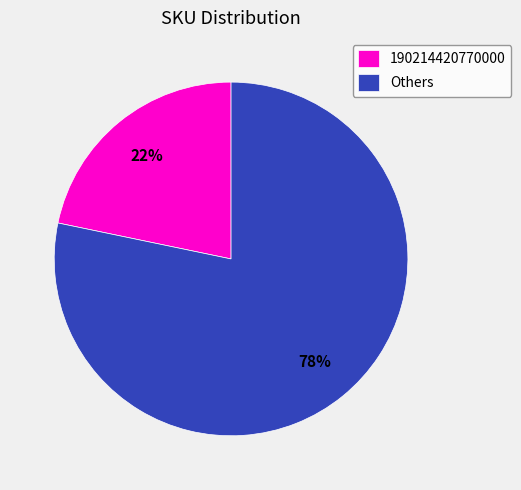

Which has a higher value, Others or 190214420770000?

Others